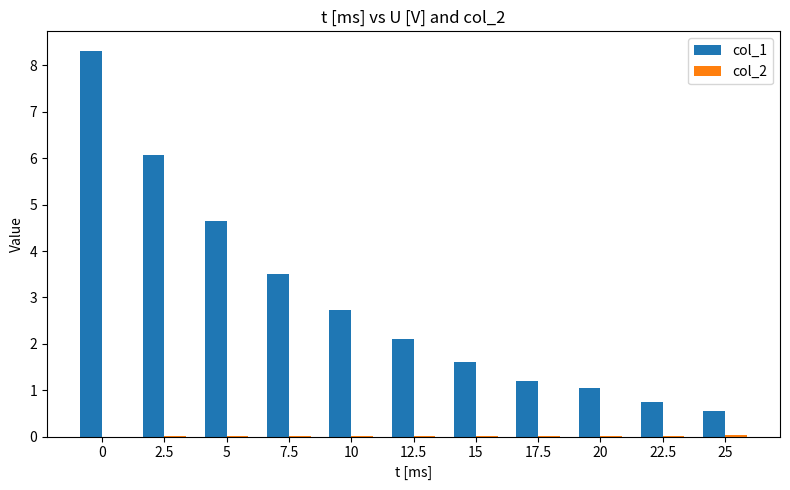

Which series has the largest total across all categories?

col_1